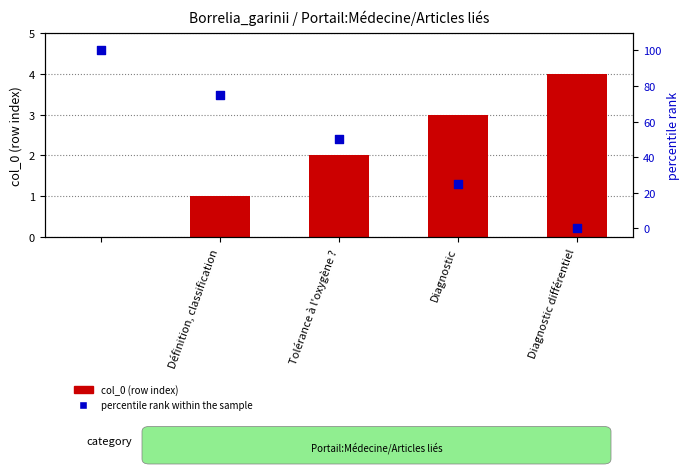

What are all the series names shown in the legend?

col_0, percentile rank within the sample